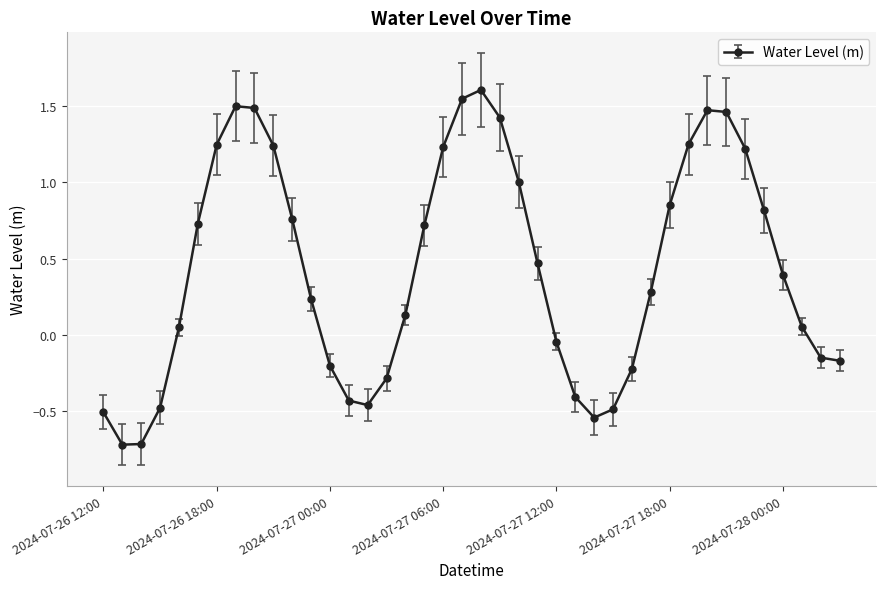

What is the difference between the second highest and minimum values?

2.3